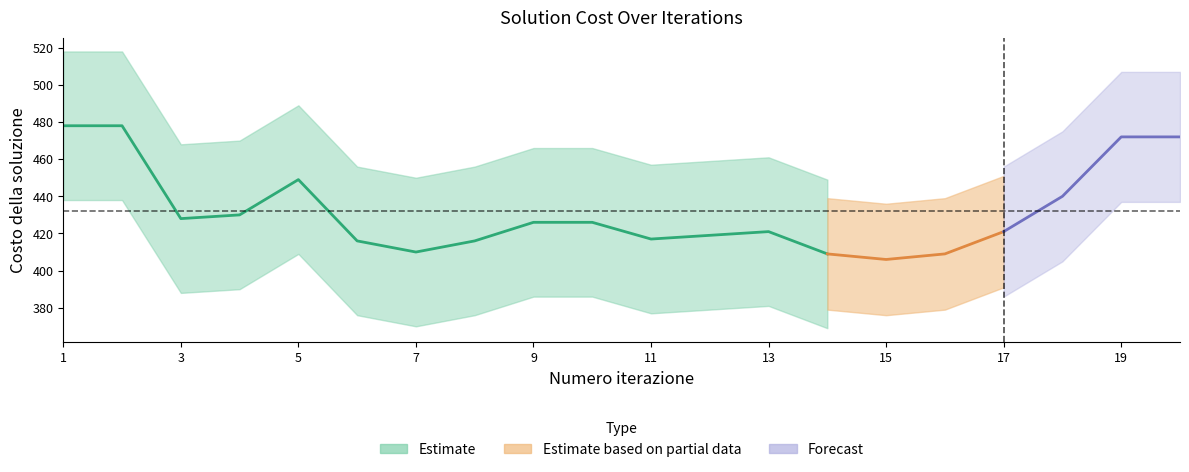

The value of Nuova soluzione scoperta al tempo (s) at 1 is 0.0. True or false?

False